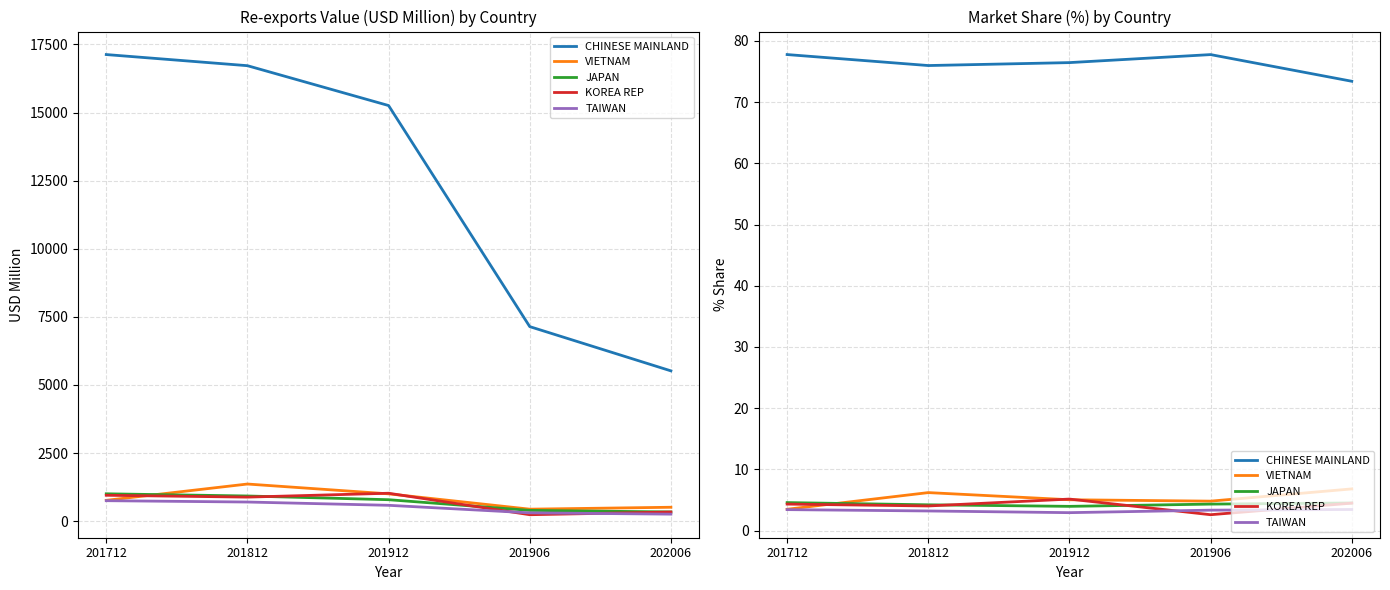

Does the chart have visible grid lines?

Yes